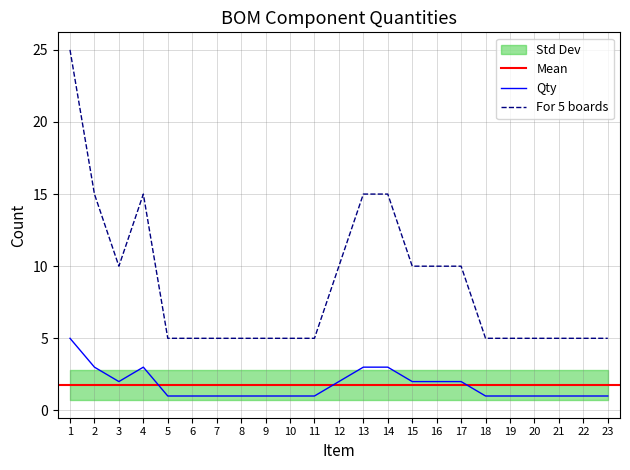

Where is the first local minimum for Qty?

3